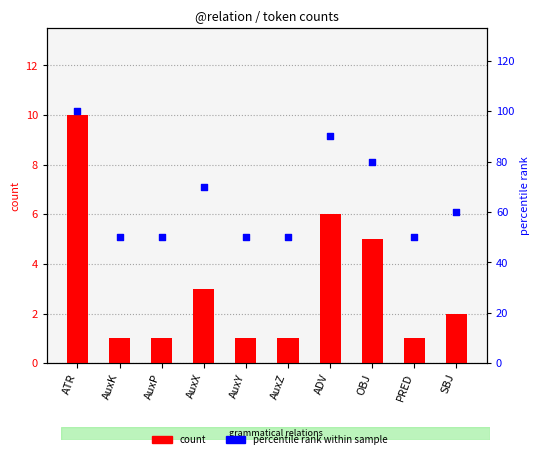

Which series contains the lowest Y value?

count